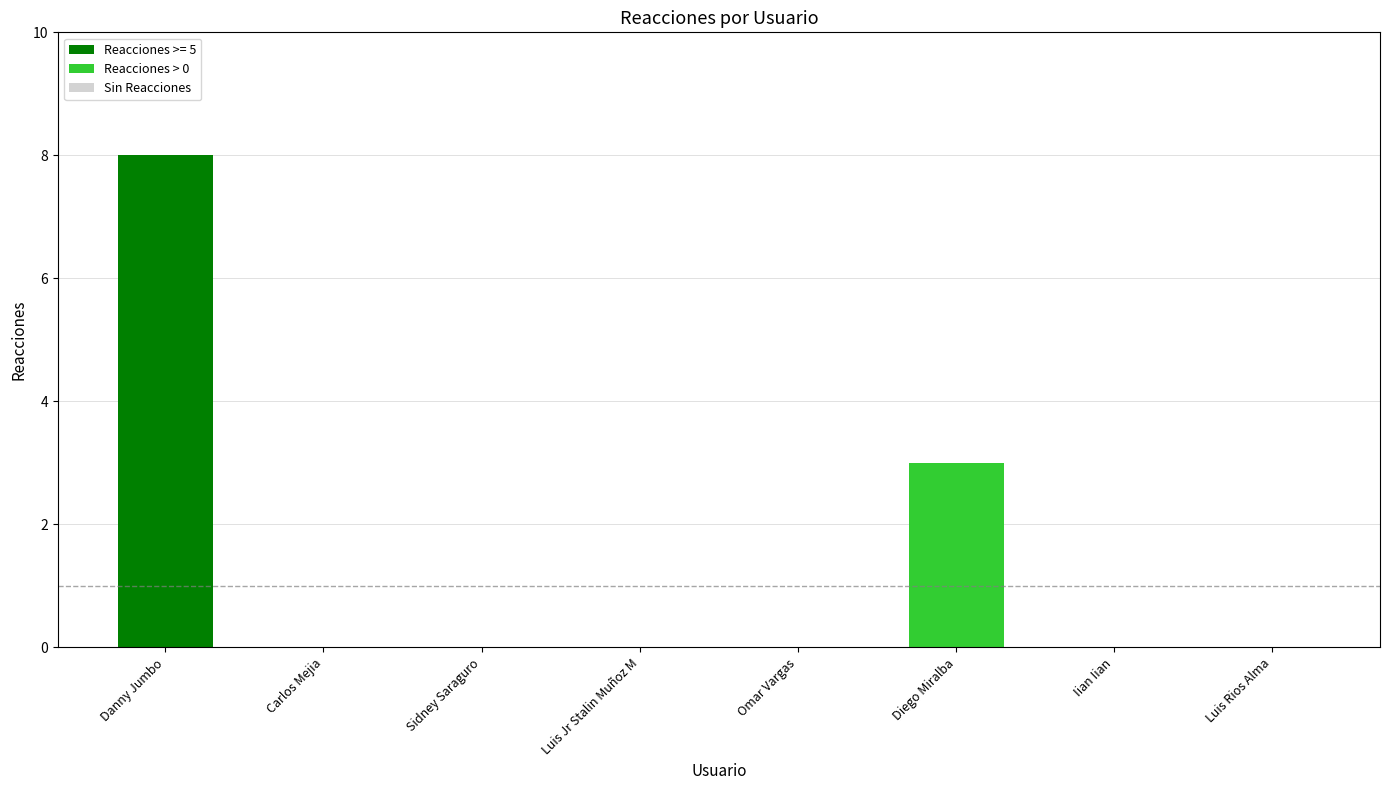

How many data points does each series have?

8